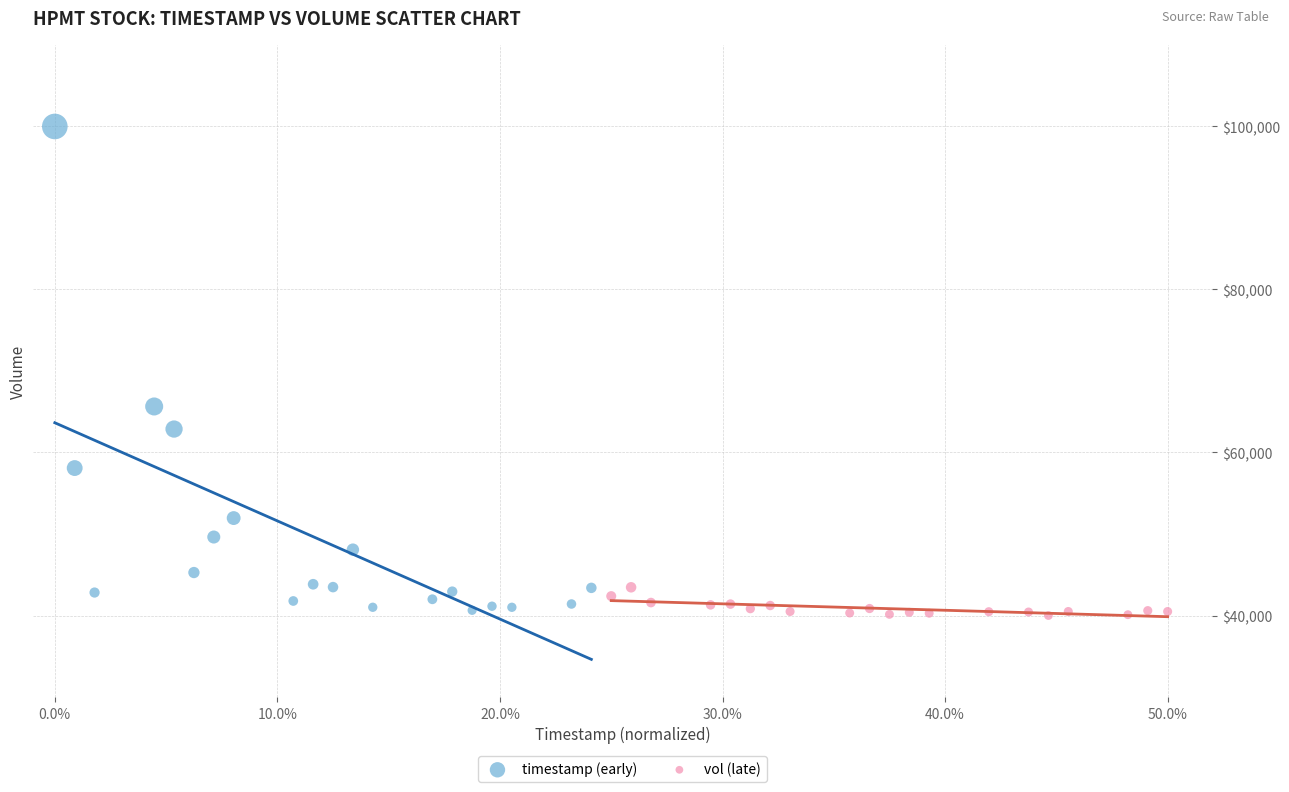

Which series has the widest spread of Y values?

timestamp (early)